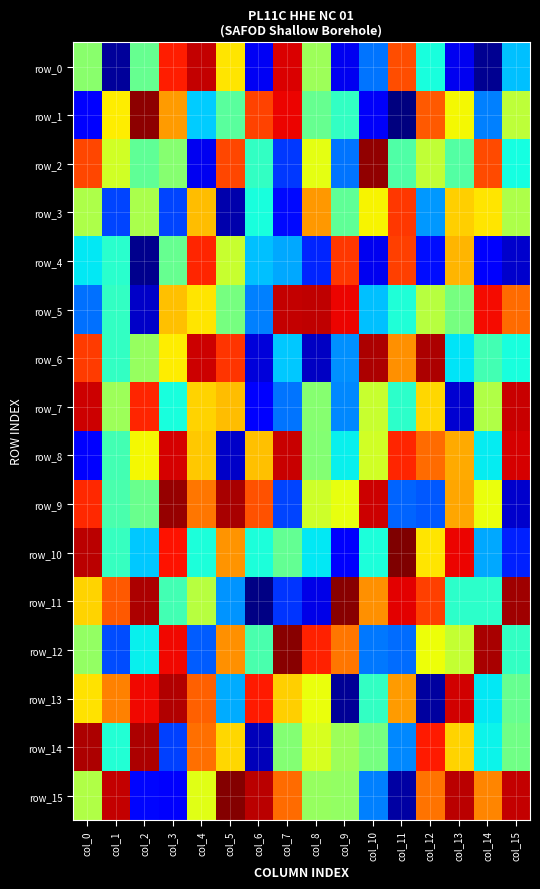

Which series changed the most between col_0 and col_11?

row_8